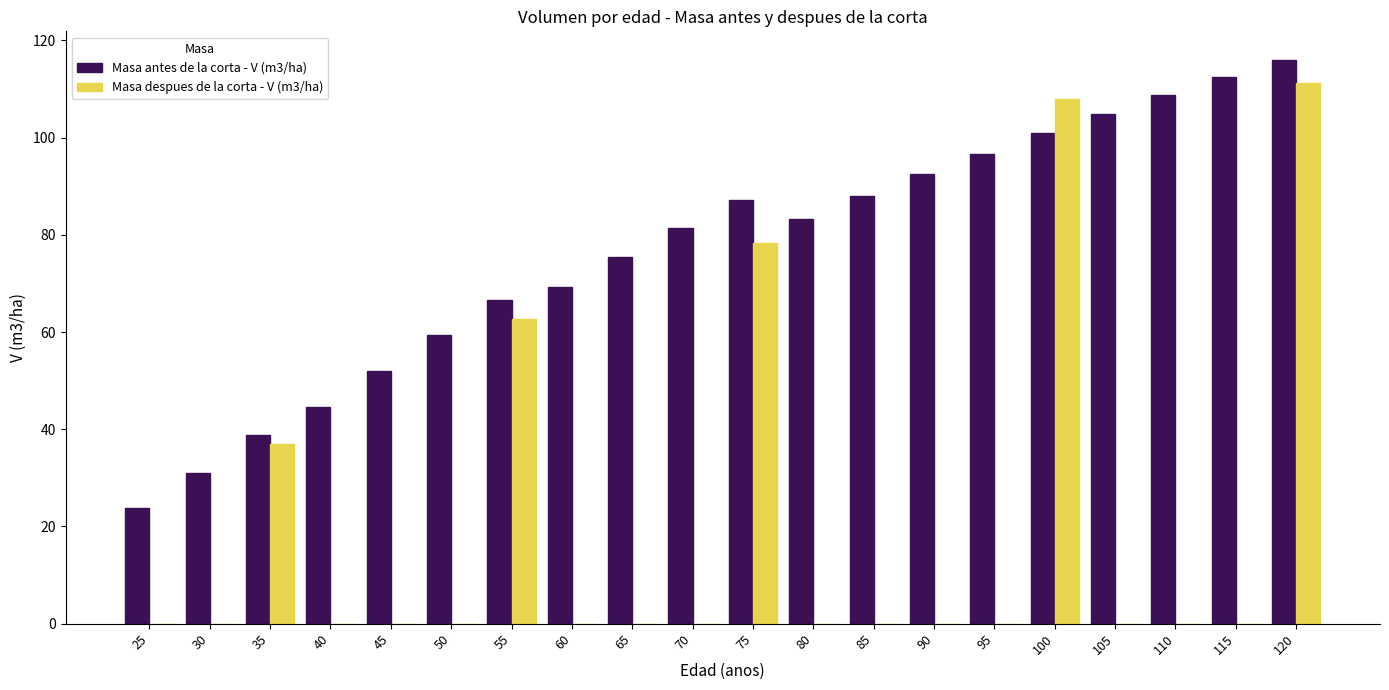

What is the sum of all Masa despues de la corta - V (m3/ha) values?

396.9